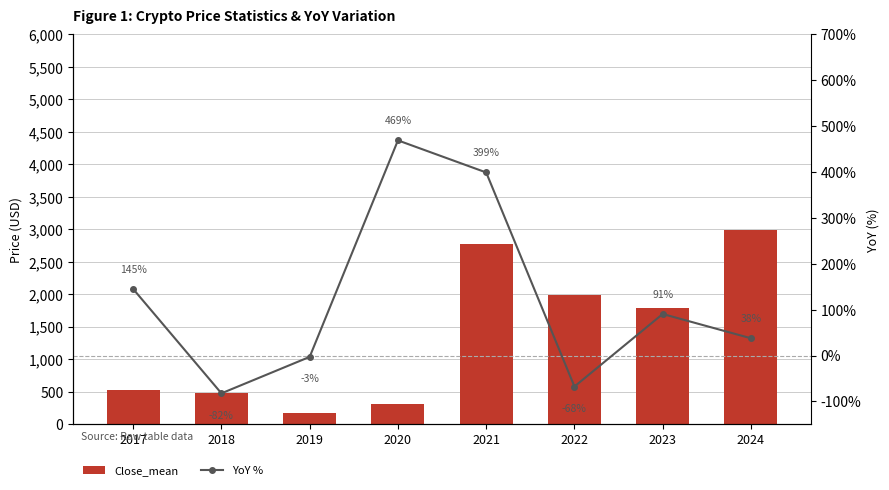

At 2018, list the series in order from smallest to largest.

YoY %, Close_mean